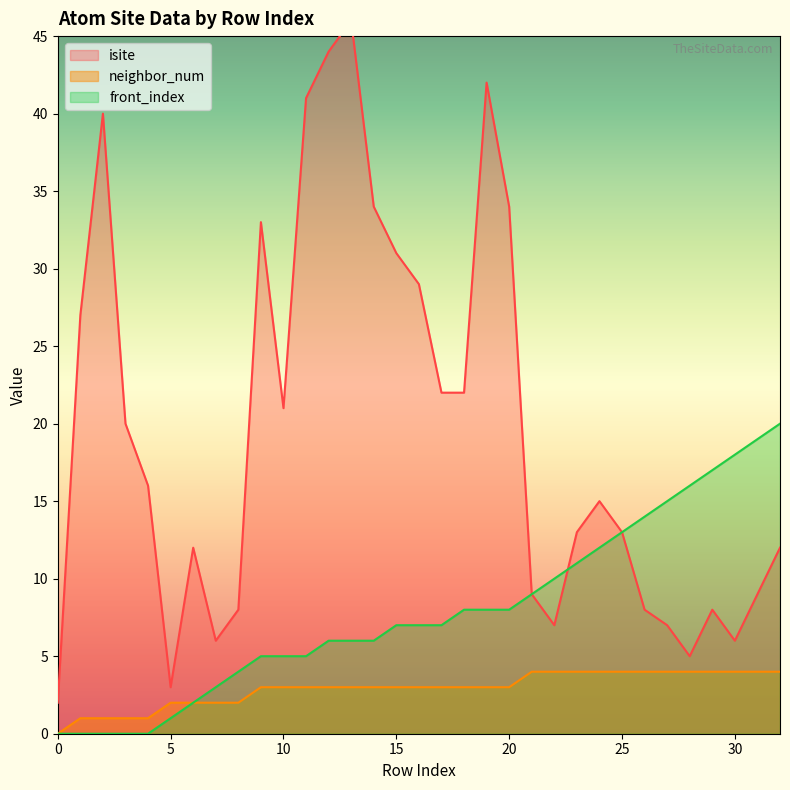

At how many categories does at least one series exceed 33?

7